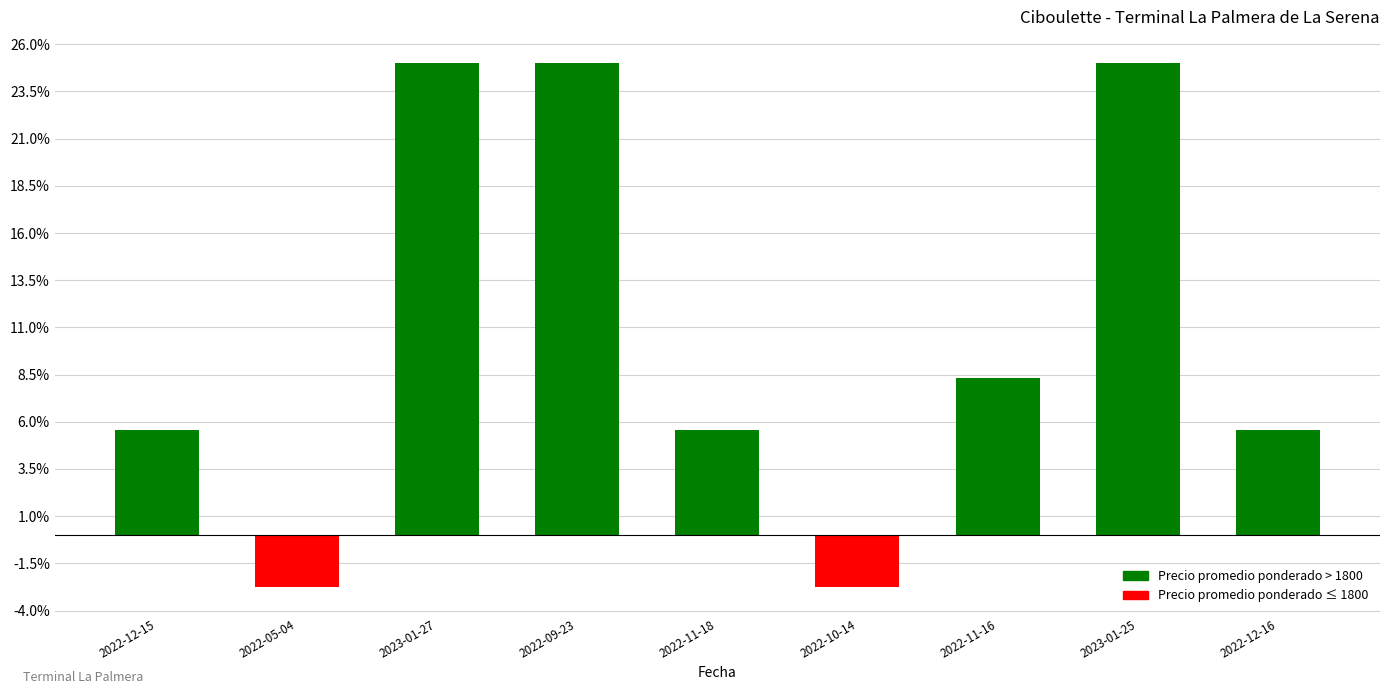

True or false: the data shows 8.3 at 2022-11-16.

True